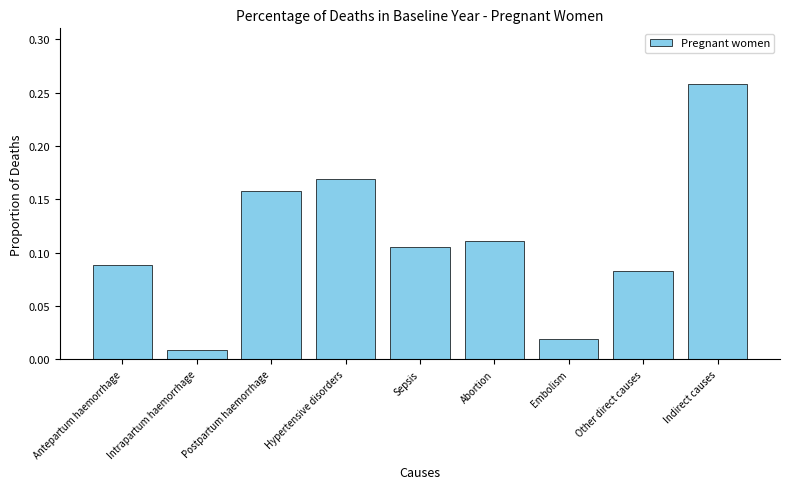

List the labels in order of value, largest first.

Indirect causes, Hypertensive disorders, Postpartum haemorrhage, Abortion, Sepsis, Antepartum haemorrhage, Other direct causes, Embolism, Intrapartum haemorrhage